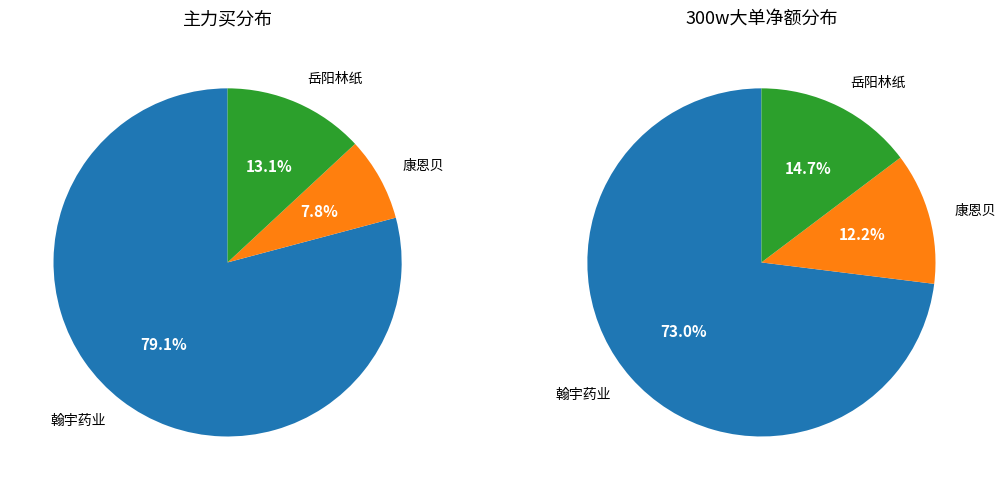

To the nearest percent, what percentage of the pie is 翰宇药业(300199)?

73%